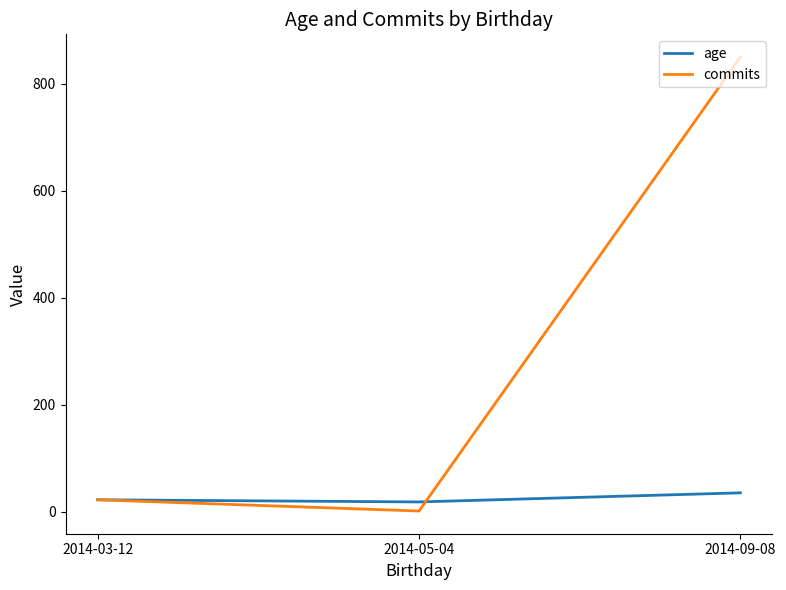

What is the difference between the commits values at 2014-05-04 and 2014-09-08?

849